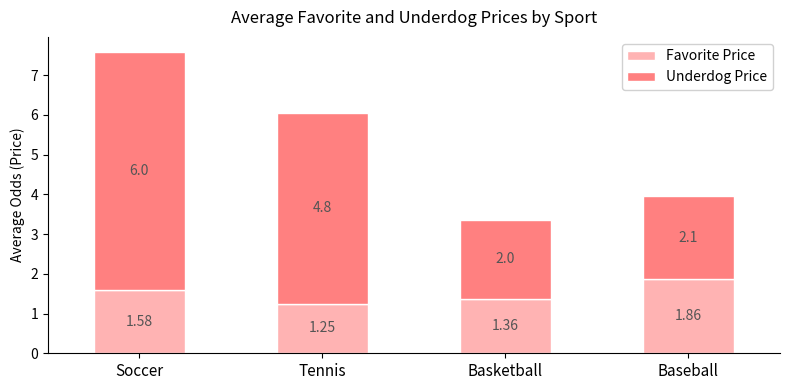

What is the average value of the Favorite Price series?

1.5